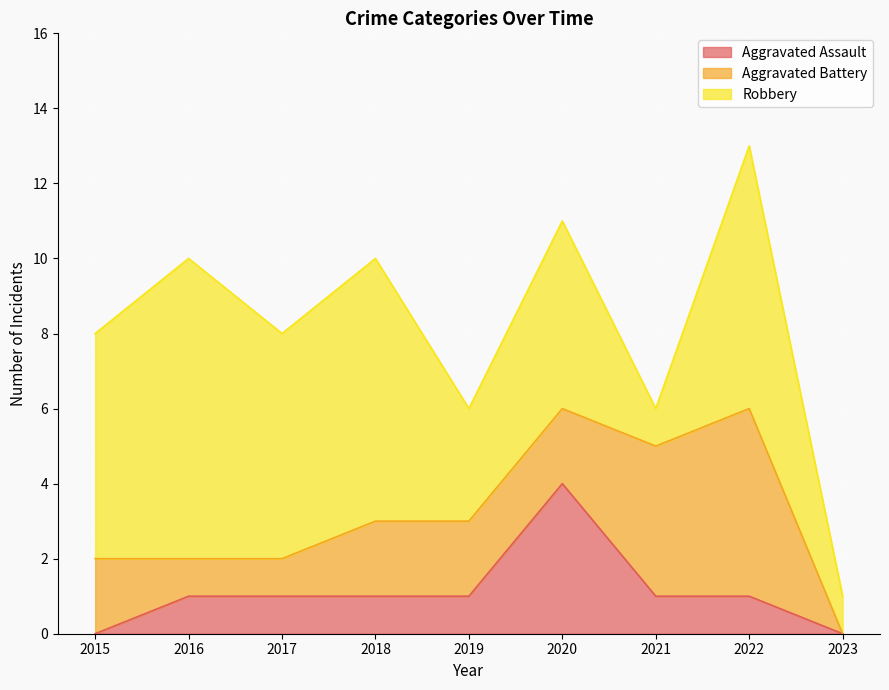

At which label is Robbery closest to 4?

2019